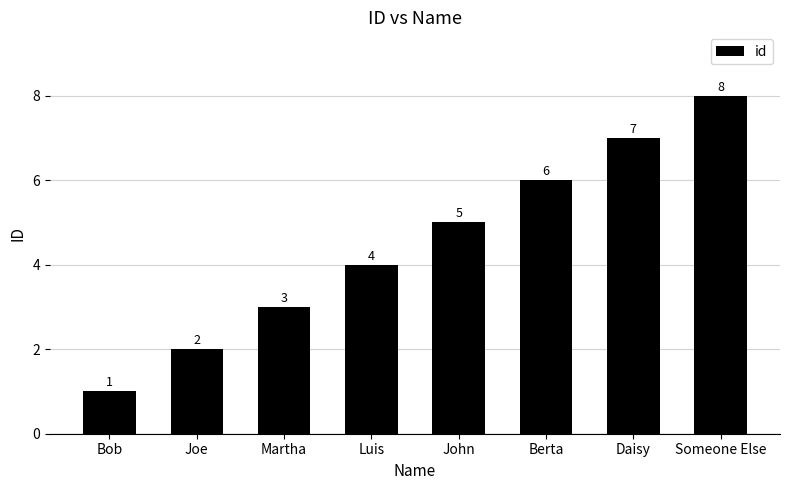

What position from the right is Luis?

5